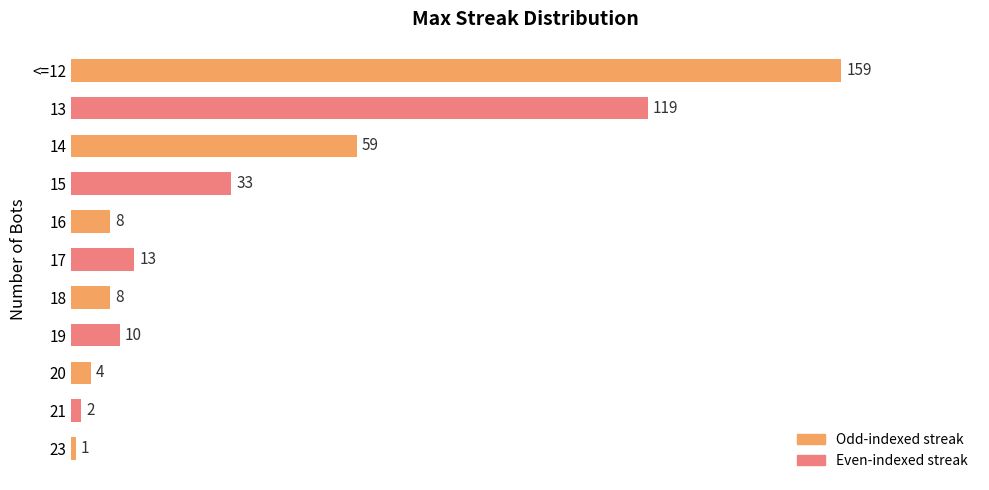

Reading bottom to top, extract all data points from this chart.

23=1	21=2	20=4	19=10	18=8	17=13	16=8	15=33	14=59	13=119	<=12=159